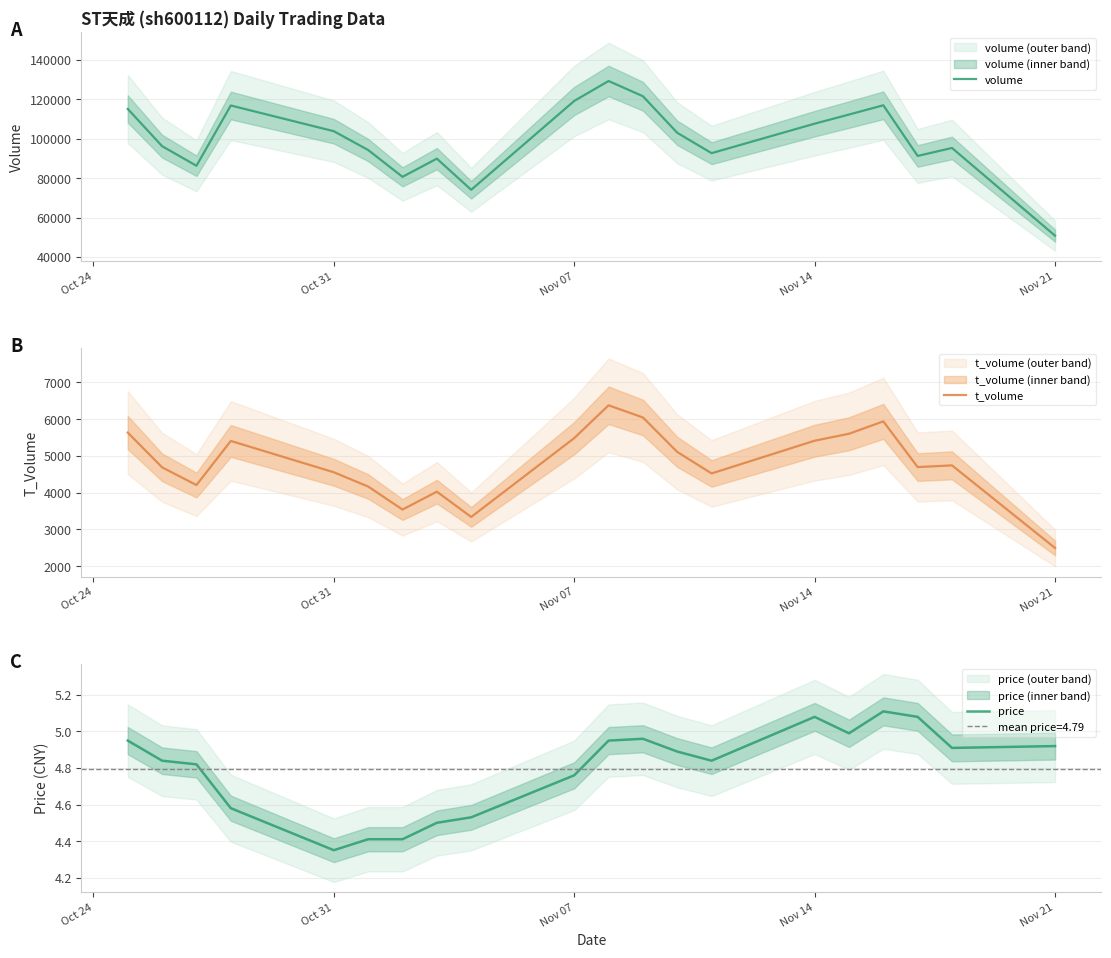

At which label does volume reach its minimum?

Nov 21